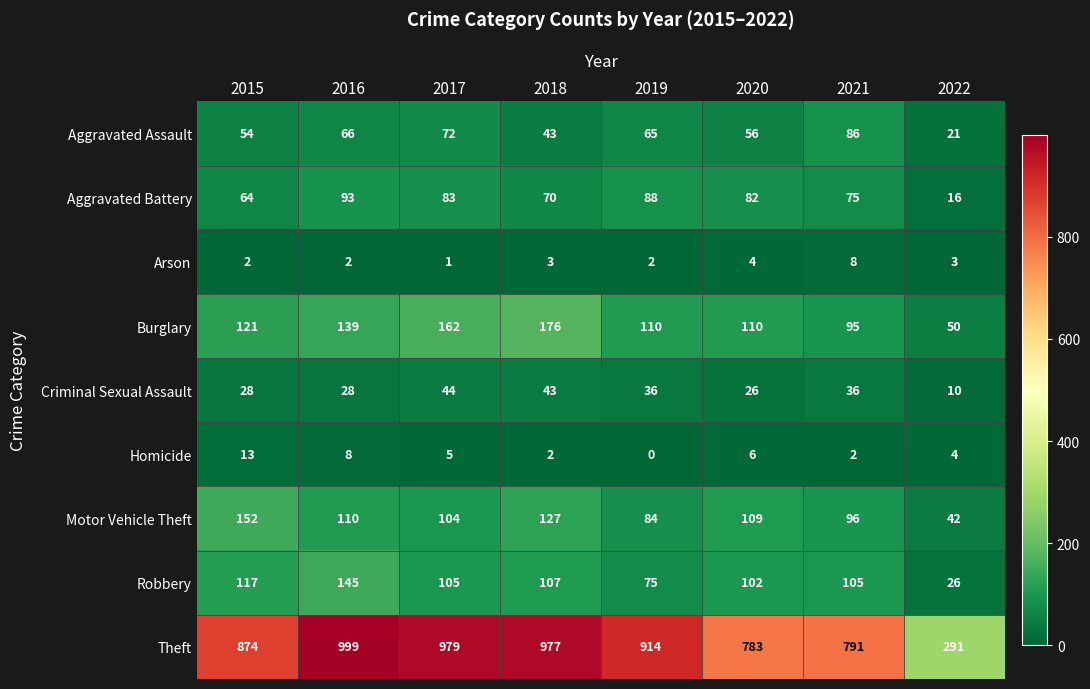

What is the approximate value of Homicide at 2015, to the nearest 5?

15